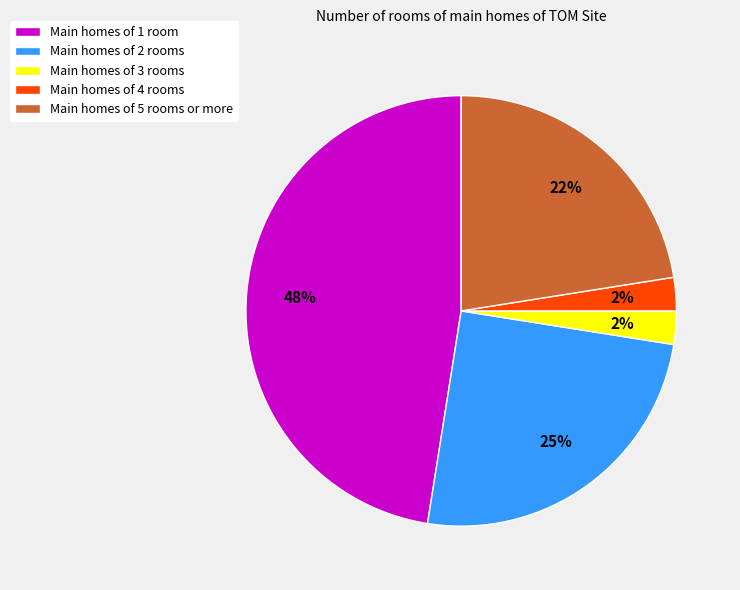

Is it true that Main homes of 1 room is 48% of the pie?

True